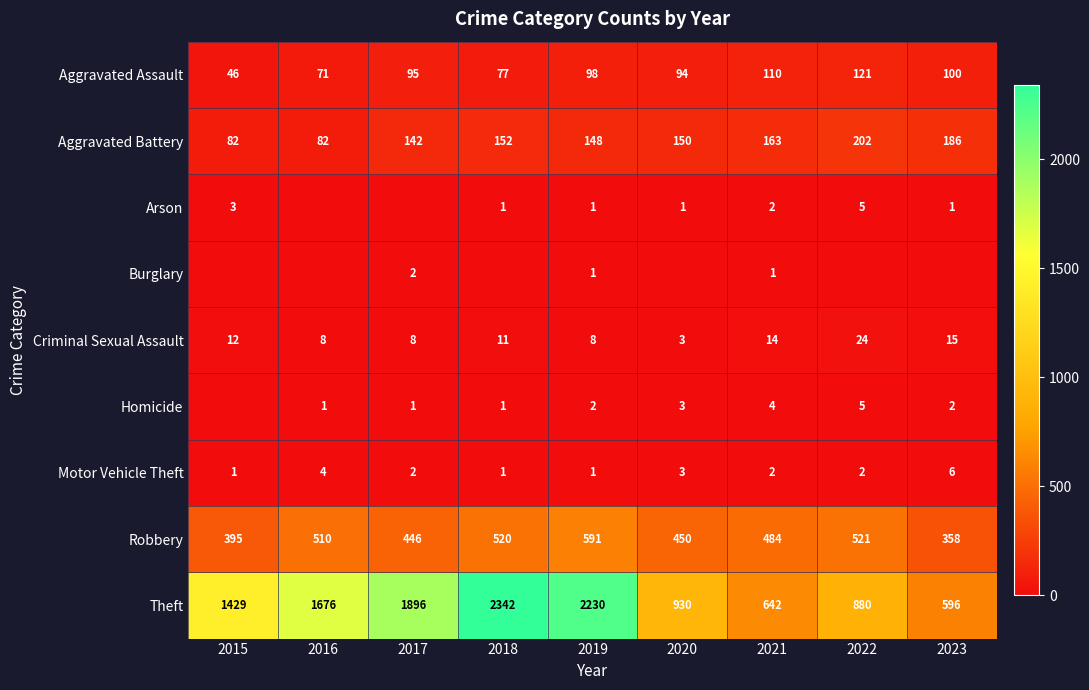

Which has a higher value, 2023 or 2016?

2023